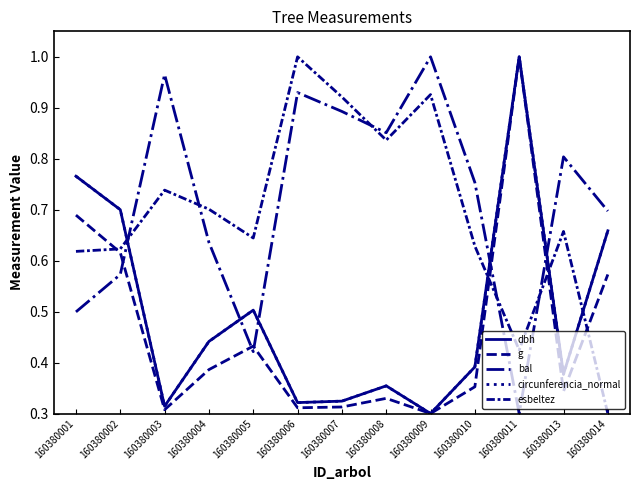

Rank the categories by g value from lowest to highest.

160380009, 160380003, 160380006, 160380007, 160380008, 160380013, 160380010, 160380004, 160380005, 160380014, 160380002, 160380001, 160380011